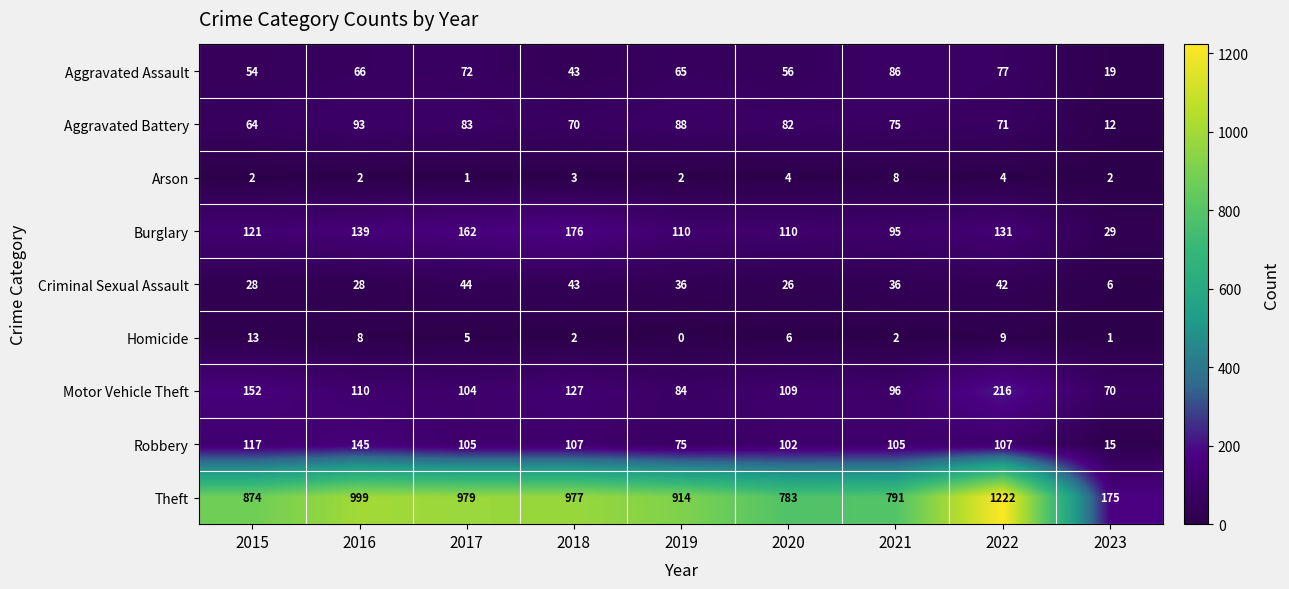

Which category has the highest value in the Homicide series?

2015